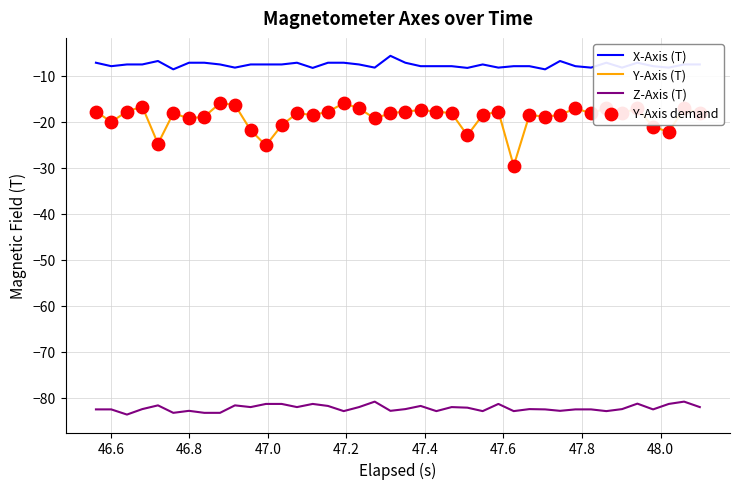

Which series has the largest total across all categories?

X-Axis (T)